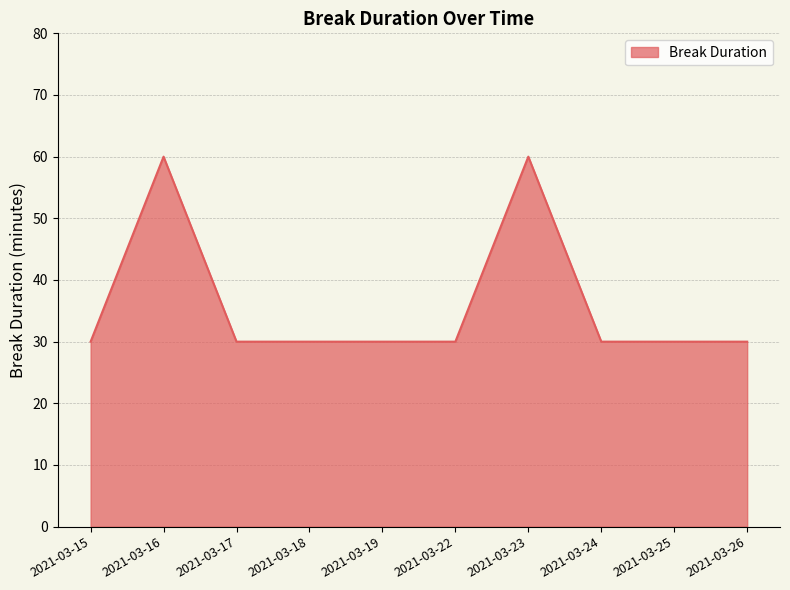

What is the maximum value shown in the chart?

60